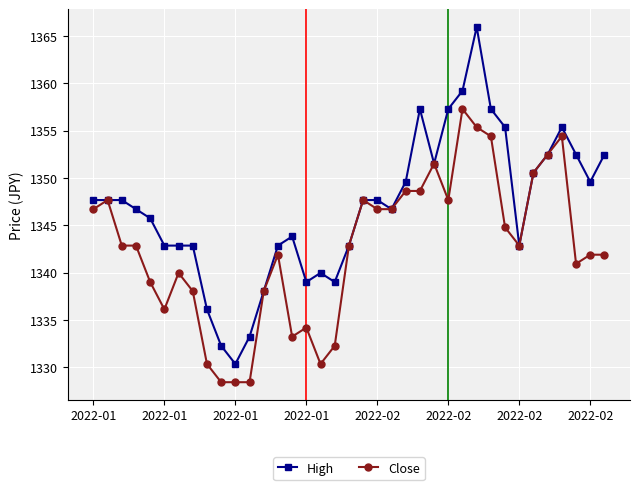

What is the value of the High point at the 7th from the left?

1342.9